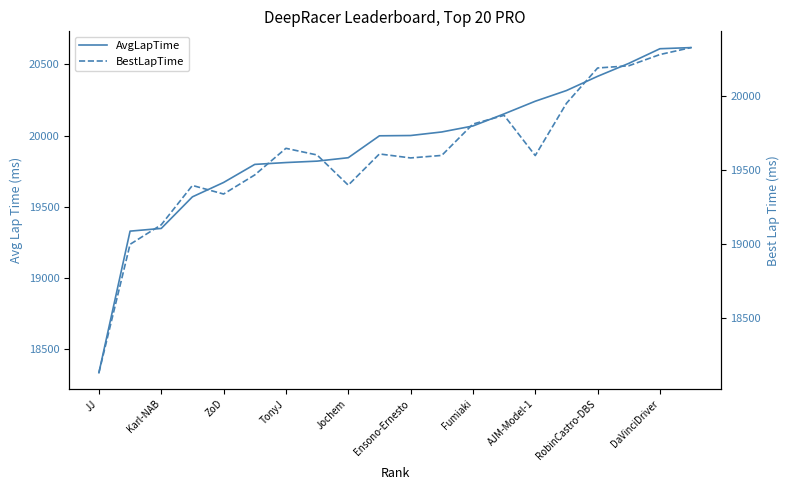

Which category has the lowest value in the BestLapTime series?

JJ